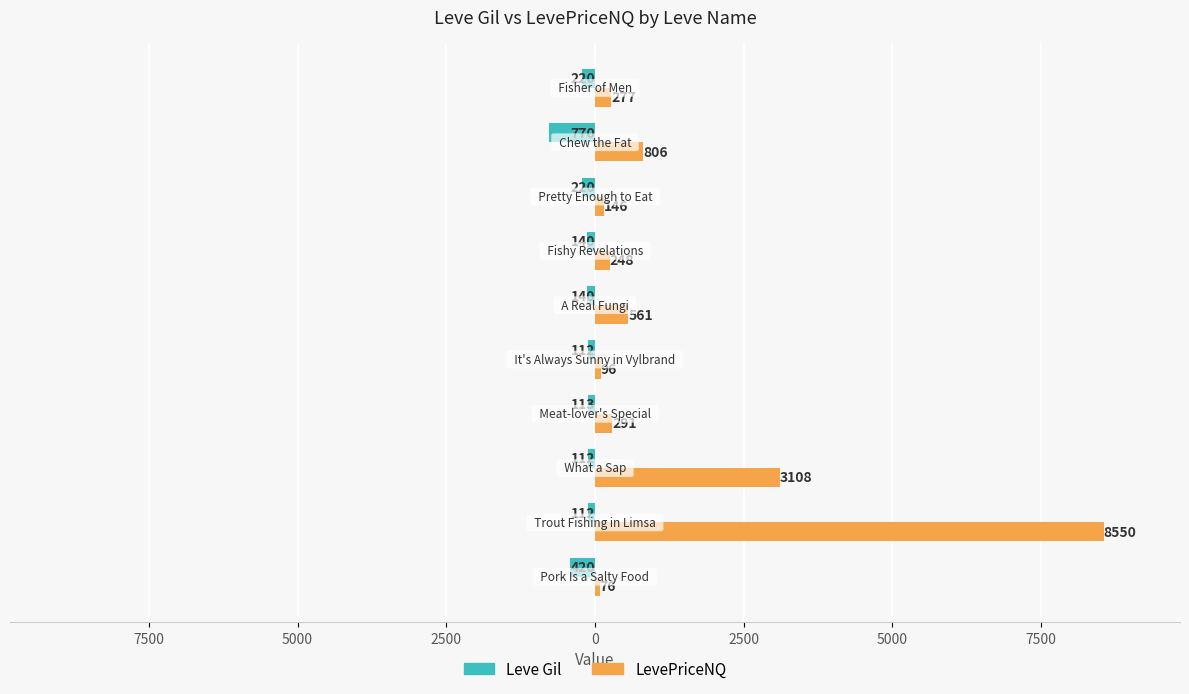

Count the number of categories in the chart.

10